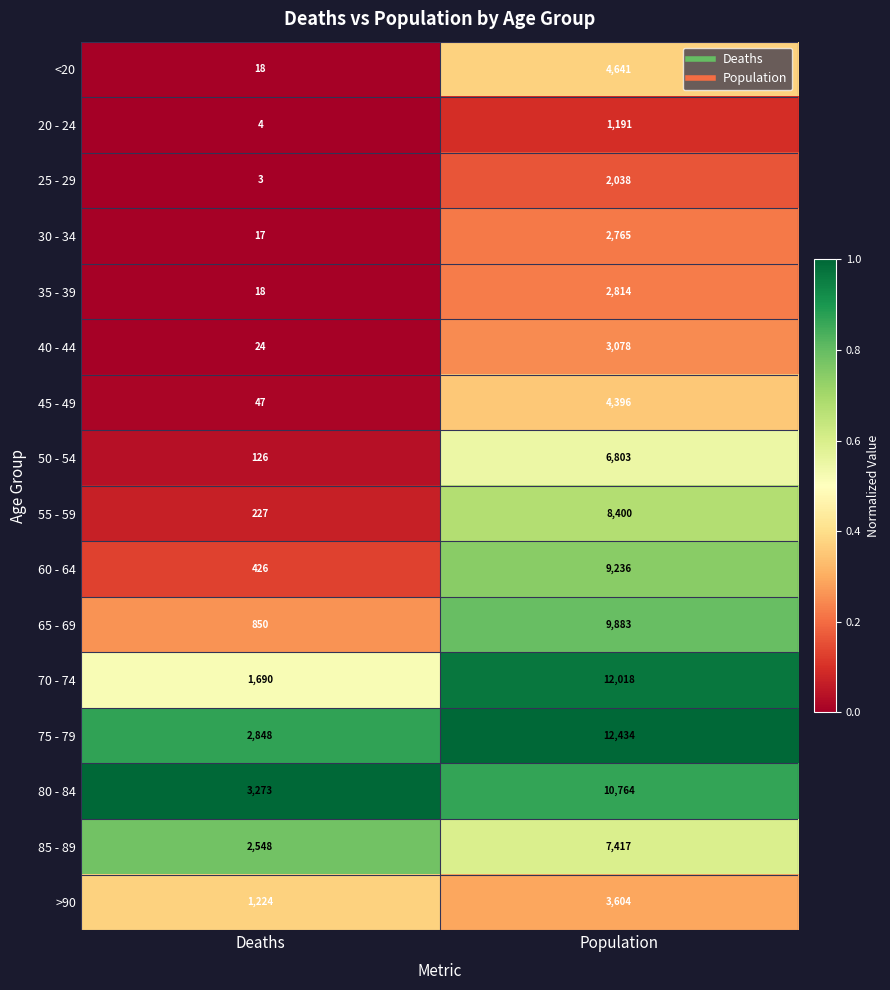

What is the difference between the highest and lowest values at Population?

11243